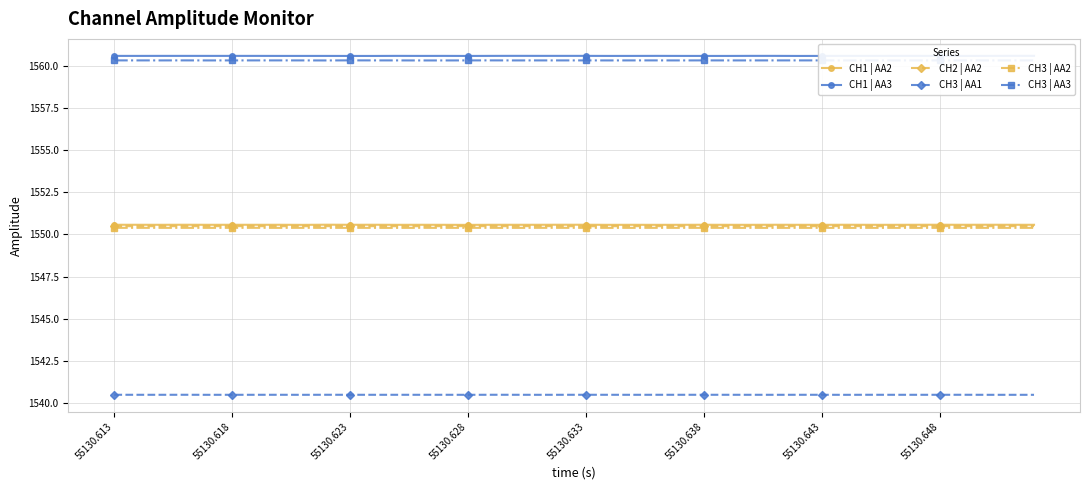

How many series are shown in this chart?

6